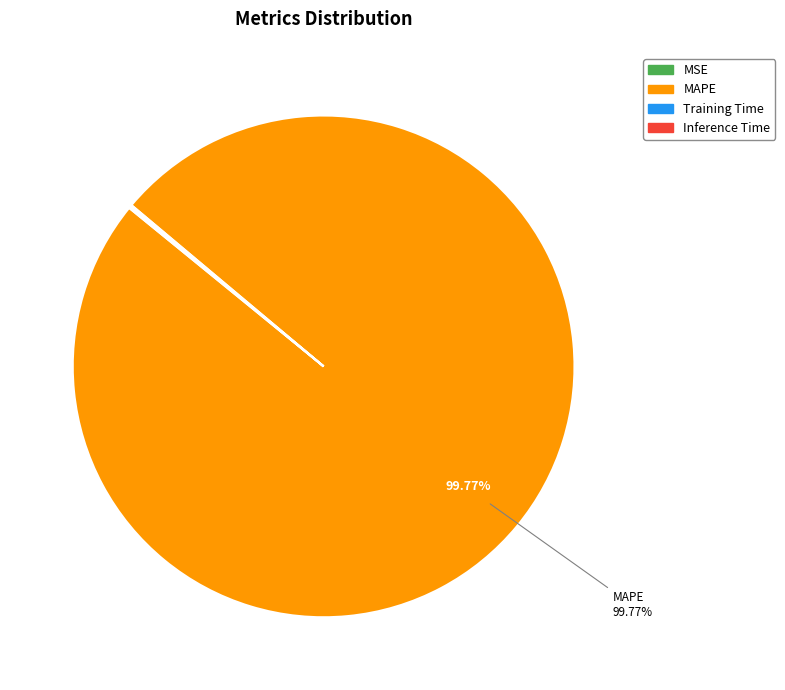

Which slice is the largest?

MAPE